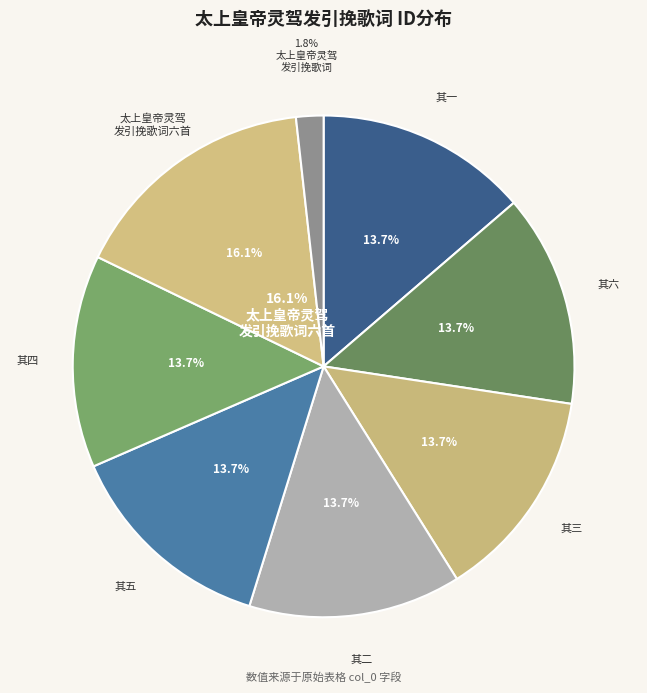

To the nearest percent, what is the average slice percentage?

12%